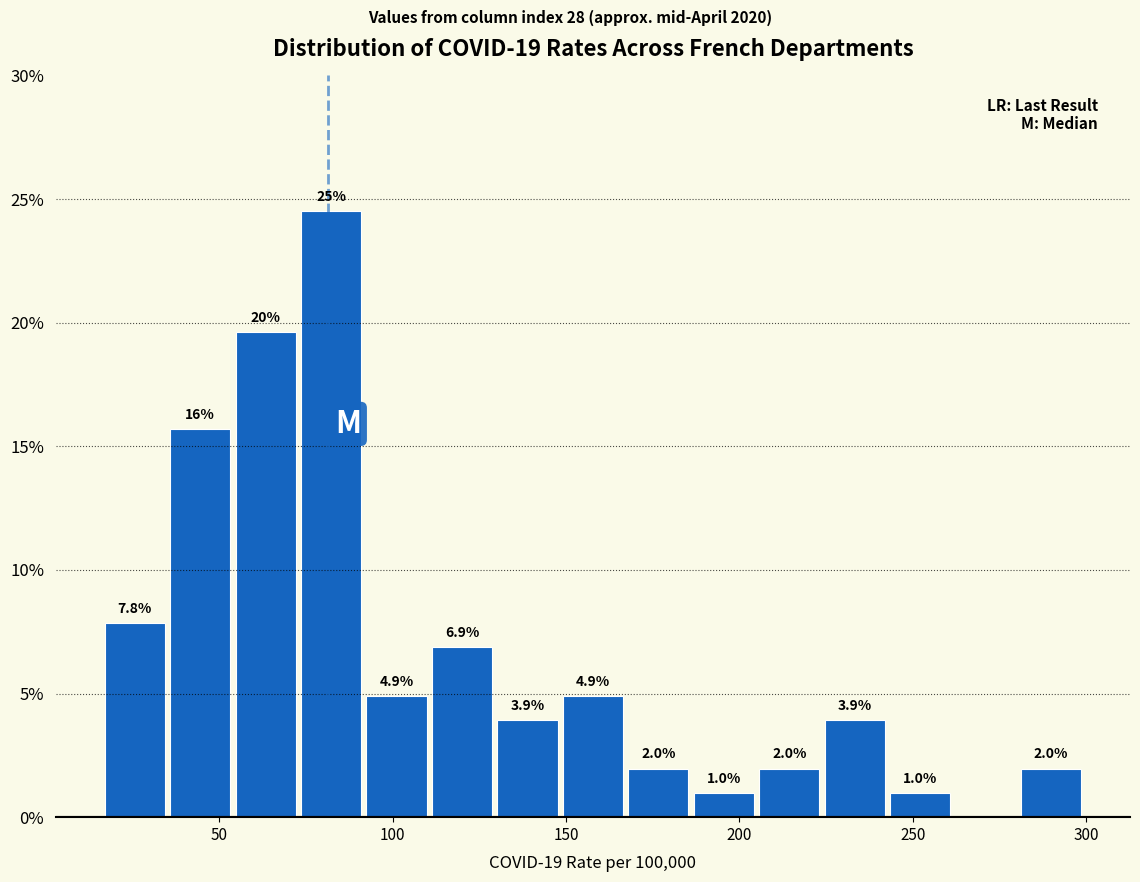

Around what value on the x-axis is the tallest bar? Give the approximate position of its centre, as read against the axis.

80